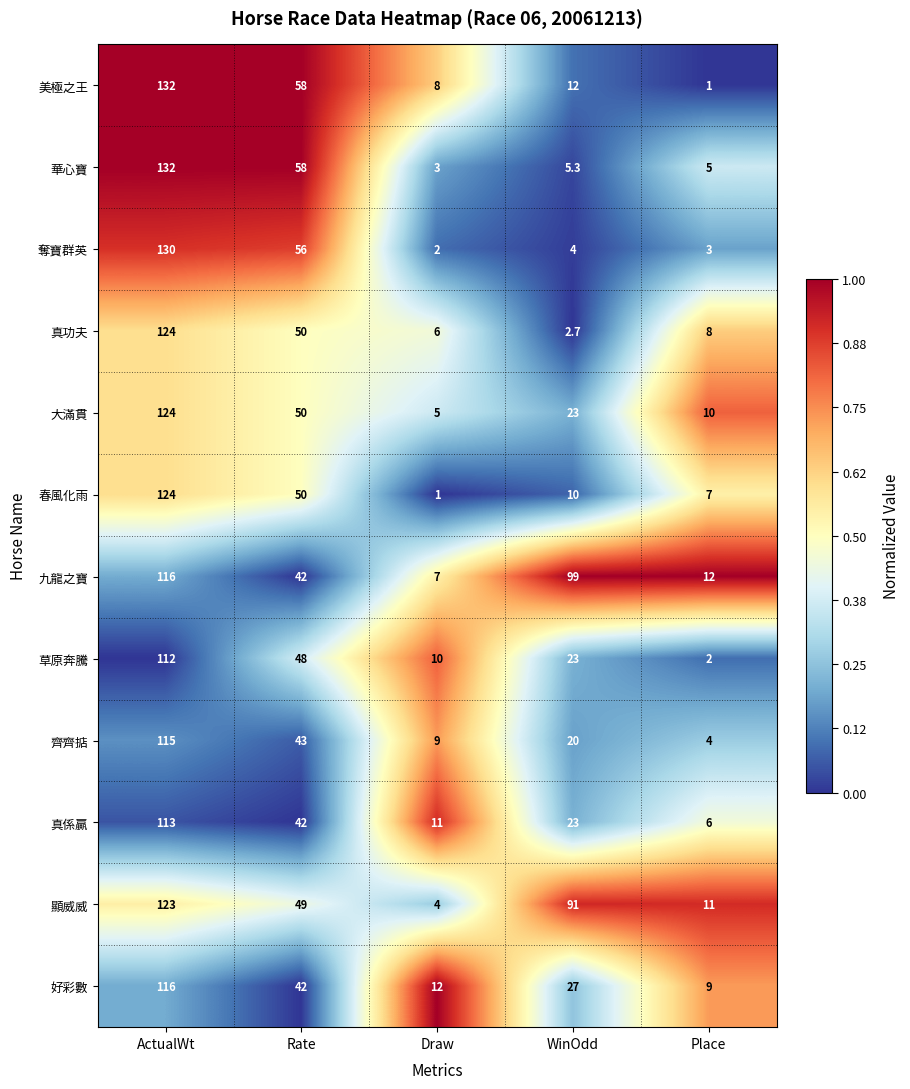

What is the sum of the 奪寶群英 values at ActualWt and Draw?

132.0